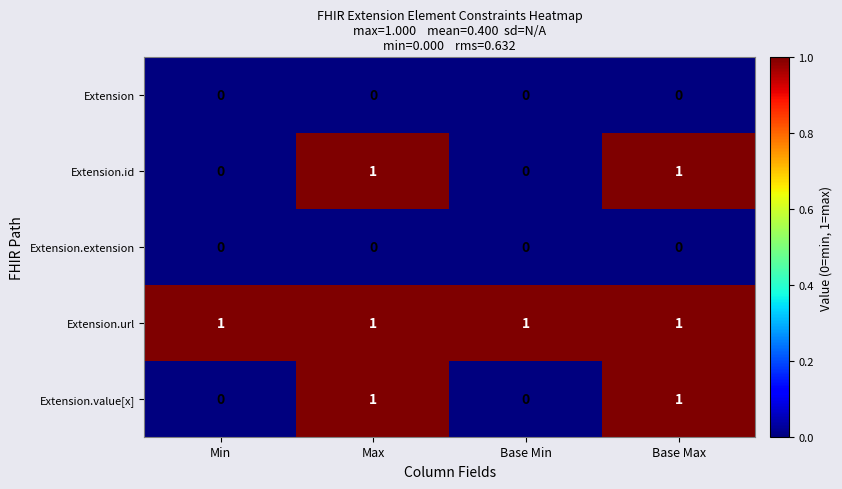

Is it true that Extension.url equals 1 at Base Max?

True